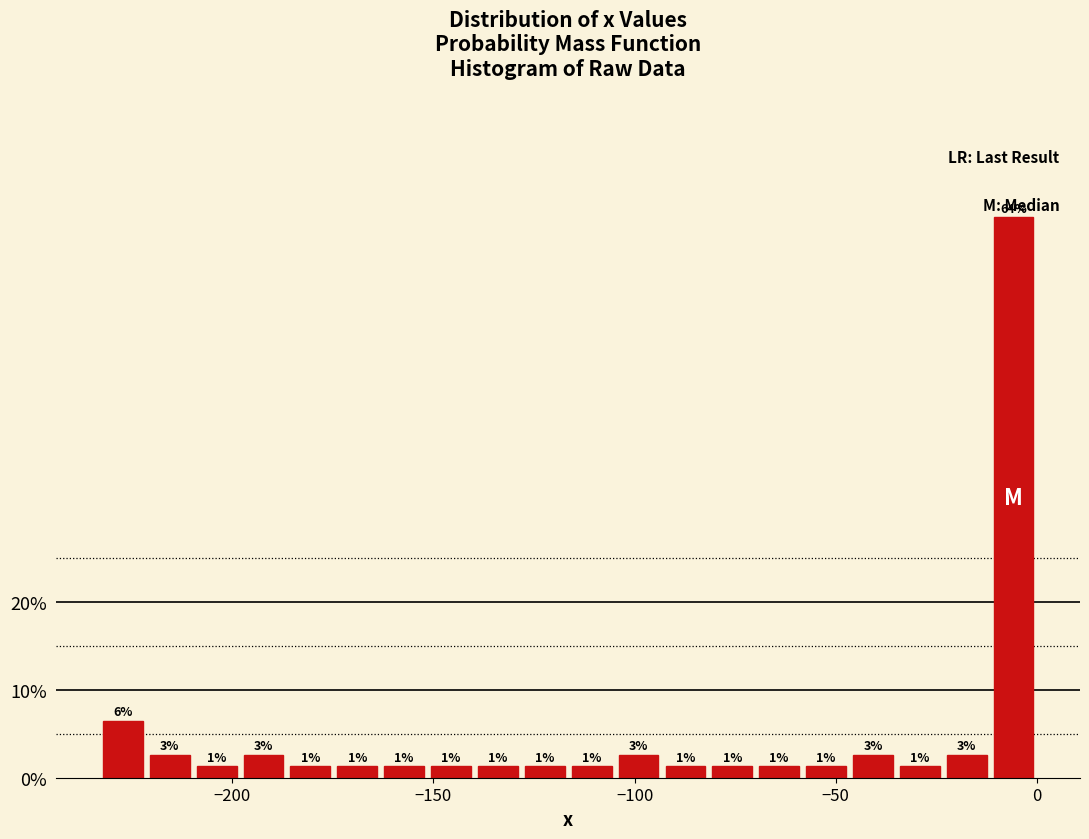

Read against the x-axis, roughly where is the centre of the tallest bar?

-5